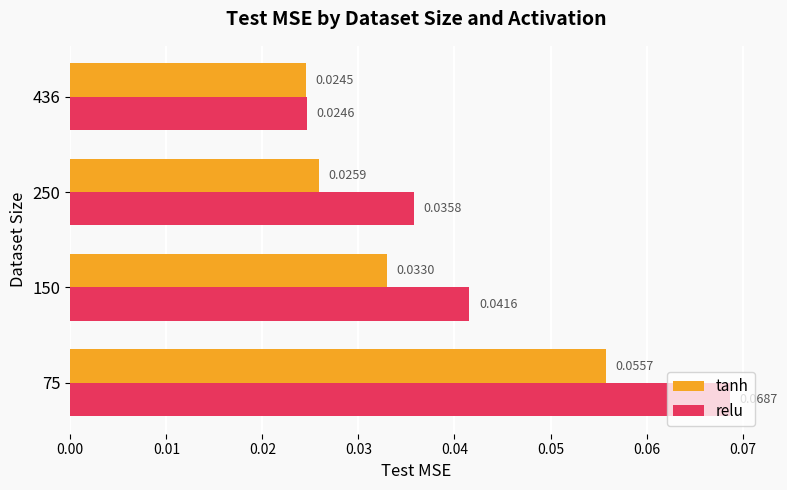

Which series changed the most between 75 and 436?

relu